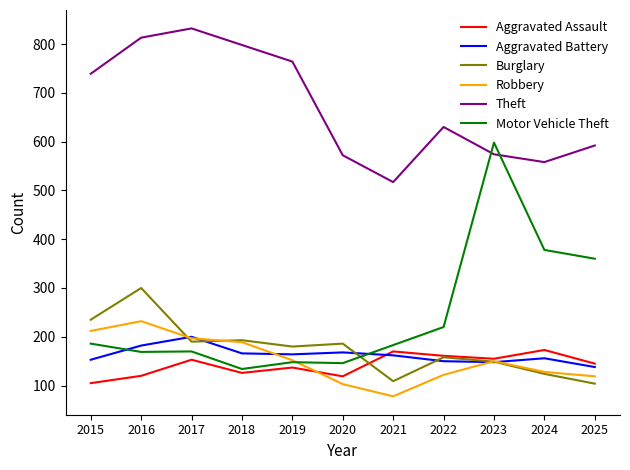

At 2016, list the series in order from largest to smallest.

Theft, Burglary, Robbery, Aggravated Battery, Motor Vehicle Theft, Aggravated Assault